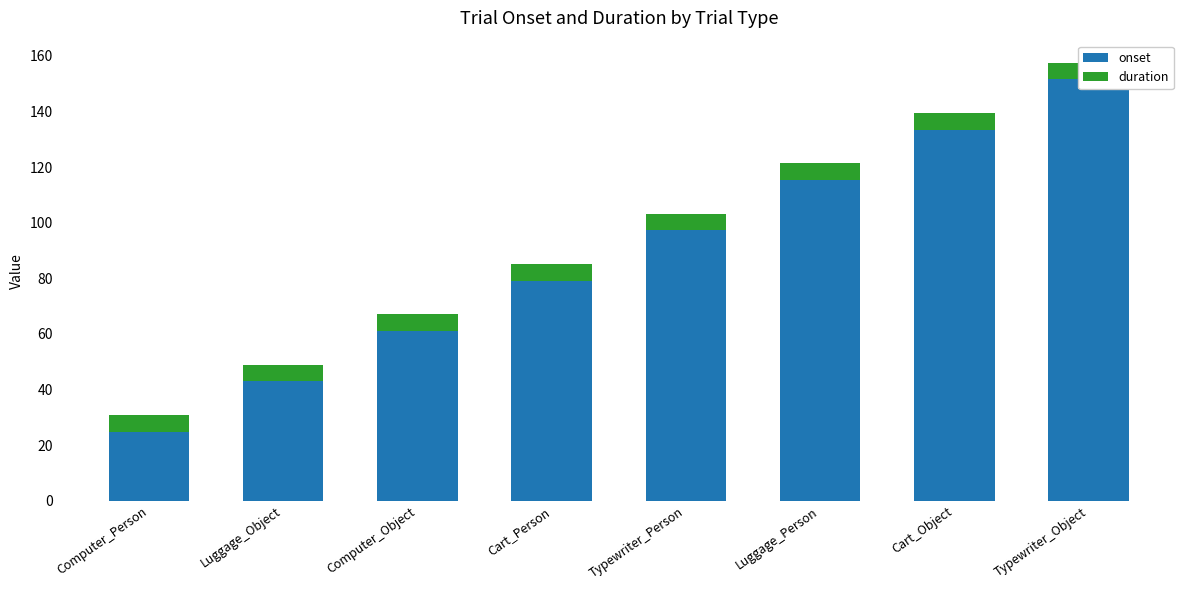

What is the total value across all series at Typewriter_Object?

157.6